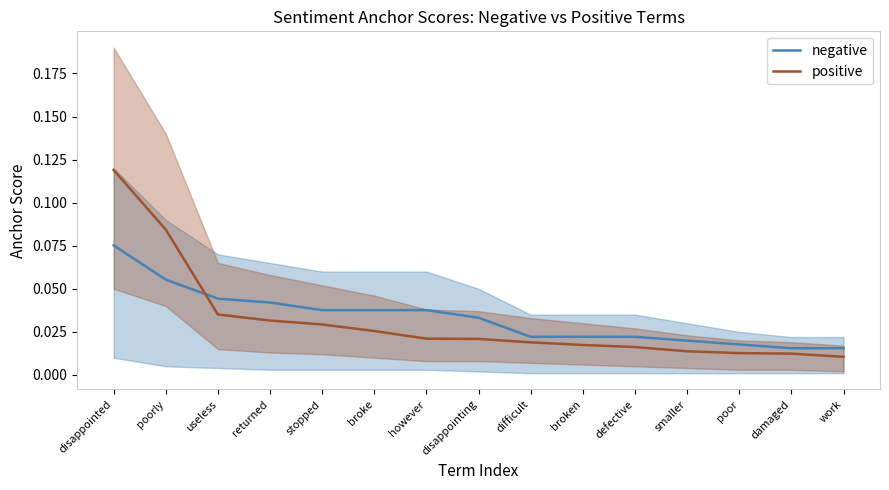

Which series ends up on top after the final intersection of positive and negative?

negative